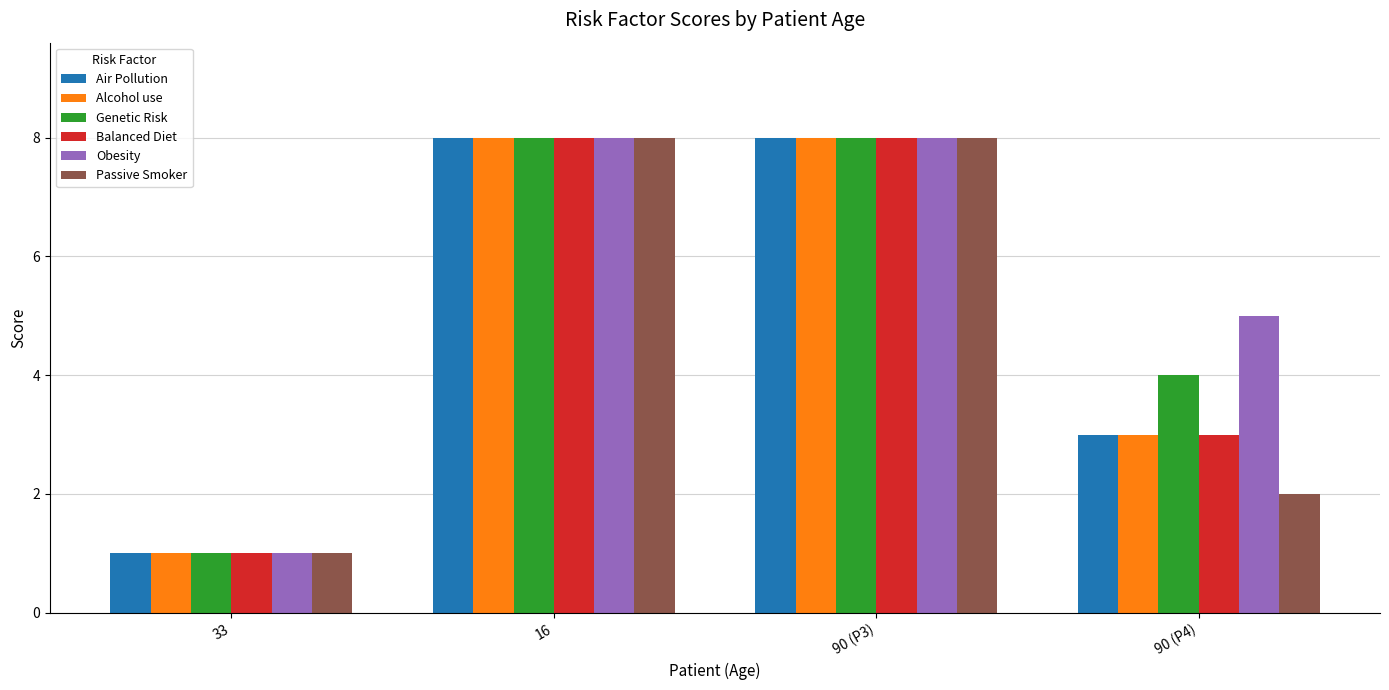

Is it true that Obesity equals 14 at 90 (P3)?

False